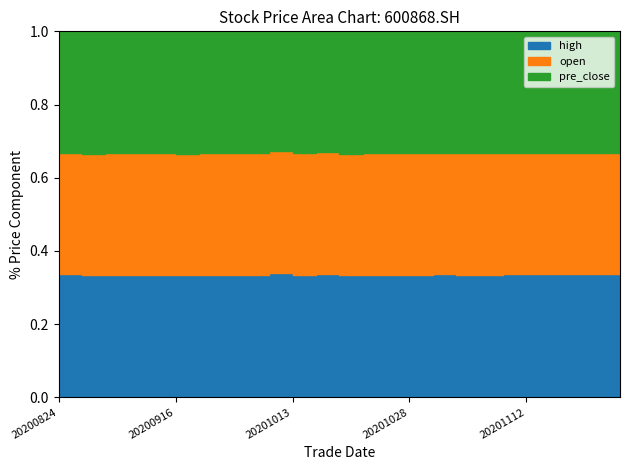

Reading right to left, extract all data points from this chart.

high: 3.5	3.4	3.4	3.3	3.2	3.3	3.2	3.2	3.1	3.1	3.1	3.1	3.1	3.1	3.2	3.1	3.1	3.1	3.2	3.2	3.2	3.3	3.4	3.4	3.5
open: 3.4	3.4	3.3	3.2	3.2	3.2	3.2	3.1	3.1	3.1	3.0	3.1	3.1	3.1	3.2	3.1	3.0	3.1	3.2	3.2	3.2	3.3	3.4	3.3	3.5
pre_close: 3.4	3.4	3.3	3.3	3.2	3.2	3.2	3.2	3.1	3.1	3.0	3.1	3.1	3.1	3.2	3.0	3.0	3.1	3.2	3.2	3.2	3.3	3.3	3.4	3.5